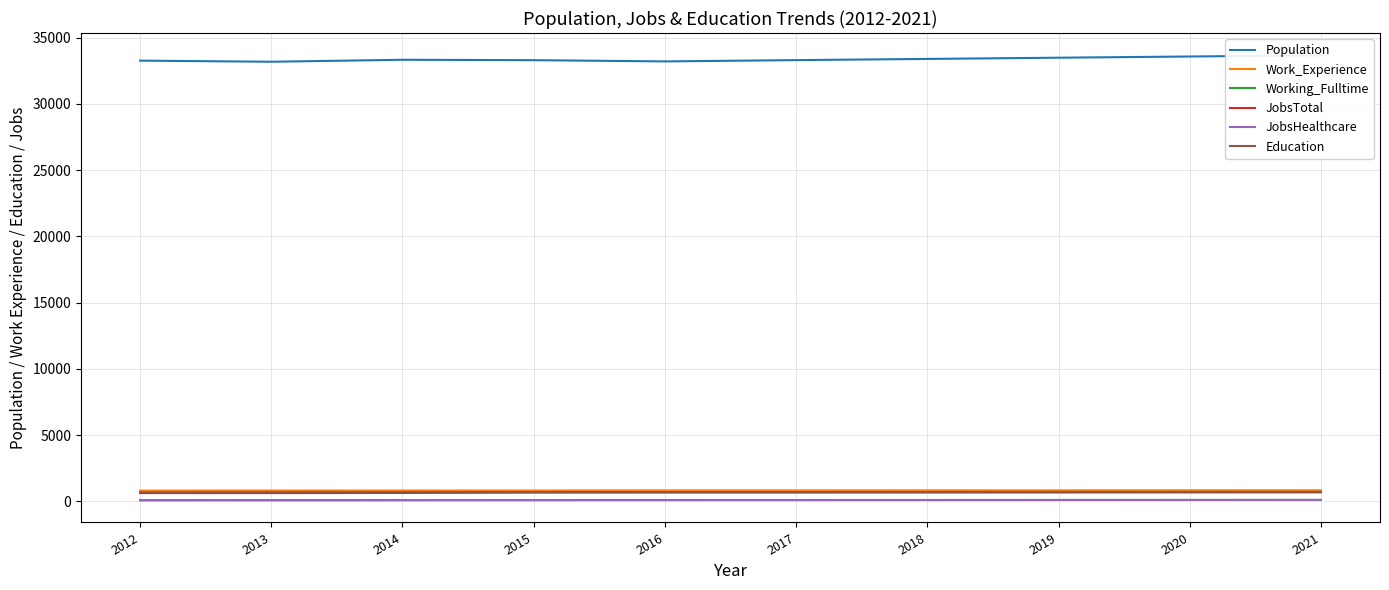

Reading left to right, what are all the values shown in this chart?

Population: 2012=33275	2013=33191	2014=33340	2015=33310	2016=33216	2017=33314	2018=33403	2019=33496	2020=33587	2021=33680
Work_Experience: 2012=803	2013=812	2014=810	2015=813	2016=822	2017=823	2018=825	2019=827	2020=829	2021=831
Working_Fulltime: 2012=79	2013=78	2014=85	2015=84	2016=89	2017=91	2018=94	2019=96	2020=99	2021=102
JobsTotal: 2012=617	2013=616	2014=627	2015=654	2016=657	2017=657	2018=660	2019=664	2020=667	2021=671
JobsHealthcare: 2012=81	2013=85	2014=83	2015=91	2016=94	2017=93	2018=94	2019=95	2020=96	2021=97
Education: 2012=681	2013=687	2014=691	2015=696	2016=695	2017=696	2018=698	2019=700	2020=702	2021=704